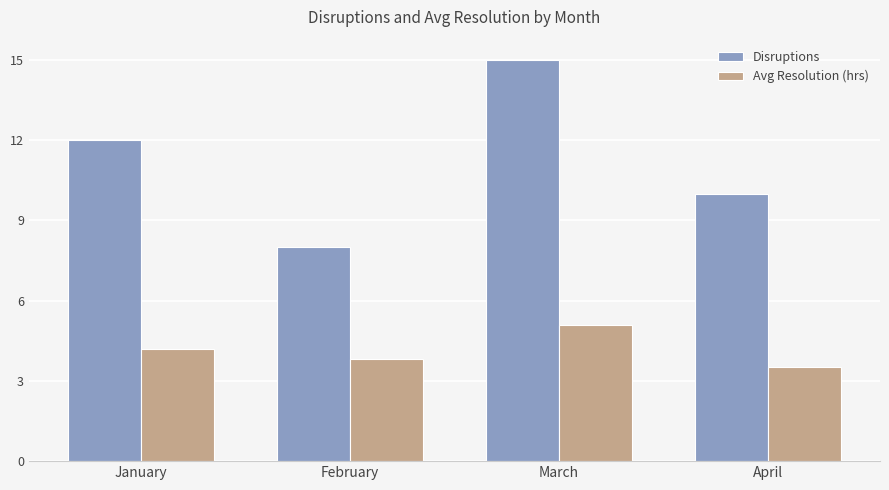

What is the sum of all Disruptions values?

45.0